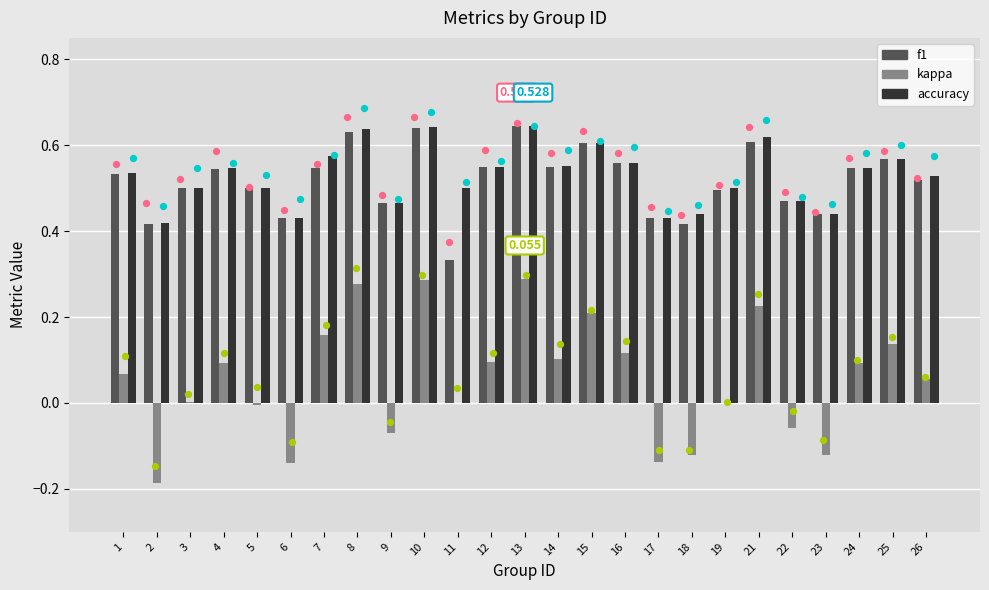

What is the total value across all series at 25?

1.3